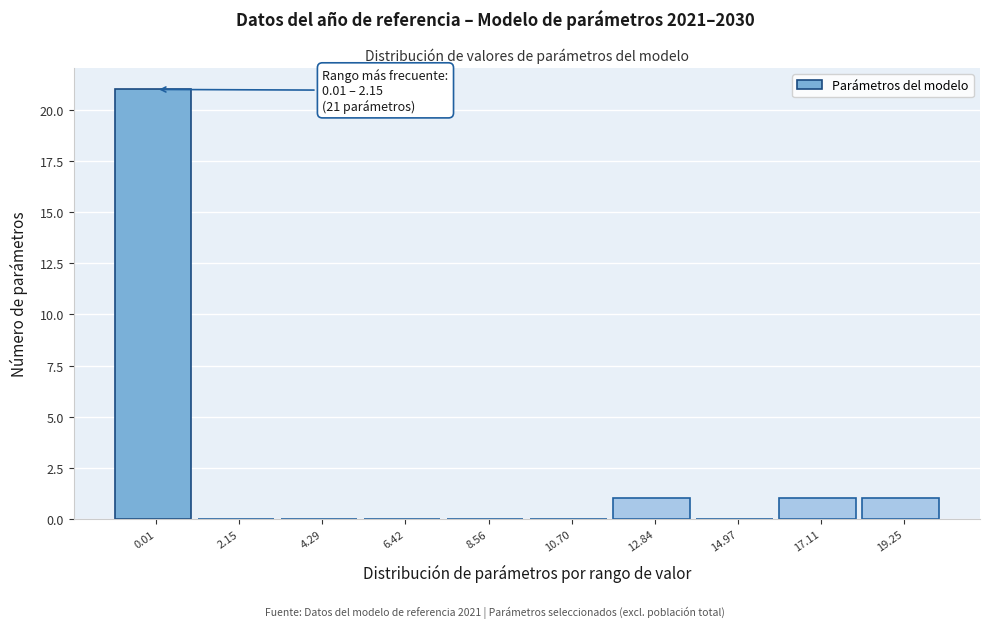

Reading right to left, list all the values displayed in this chart.

19.25=1	17.11=1	14.97=0	12.84=1	10.70=0	8.56=0	6.42=0	4.29=0	2.15=0	0.01=21